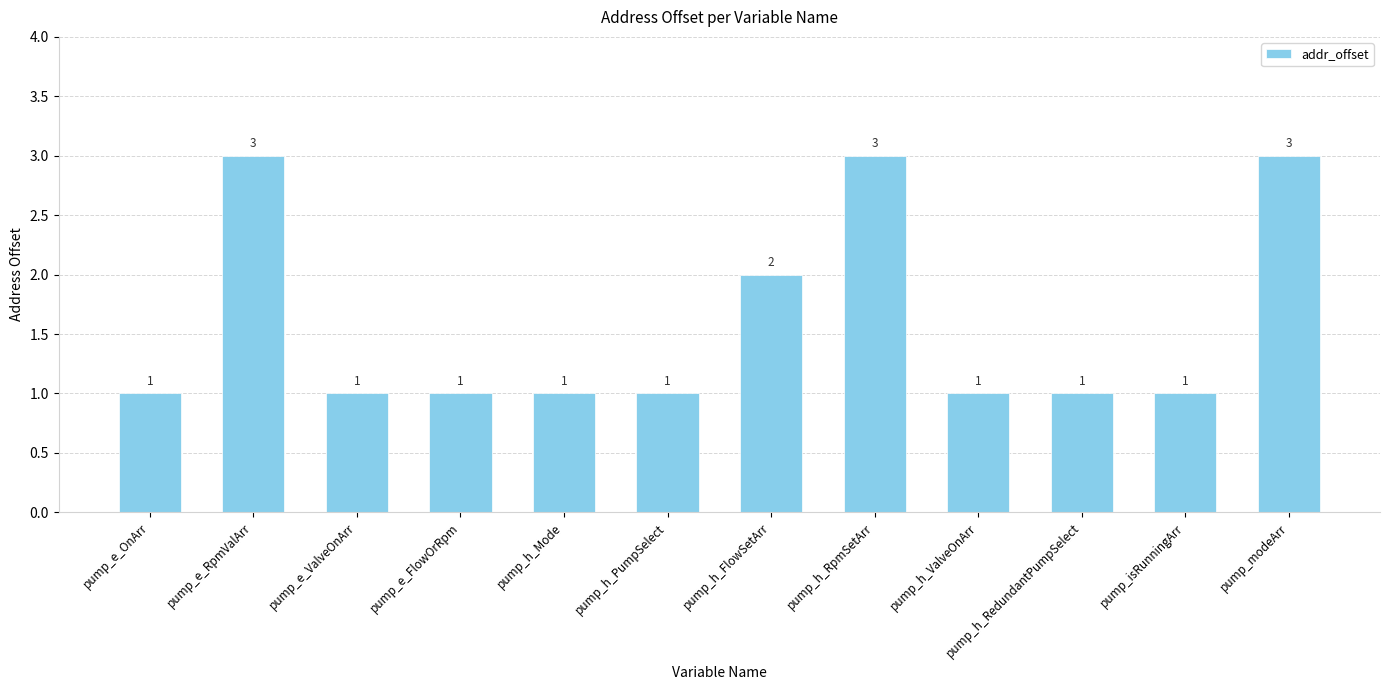

Count the number of values greater than 1.

4